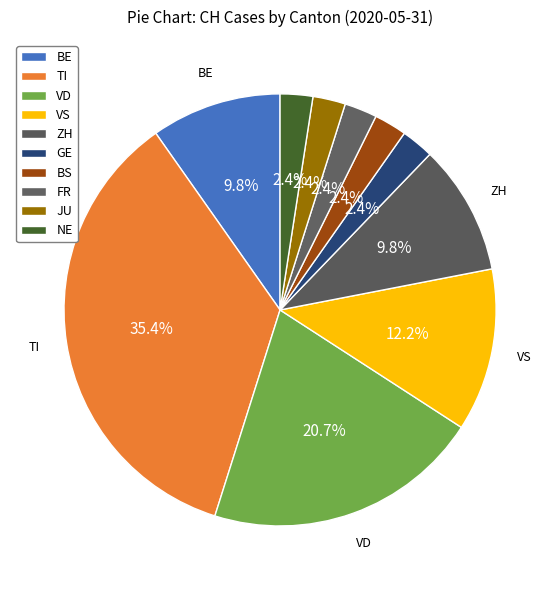

Count the number of slices in the pie.

10